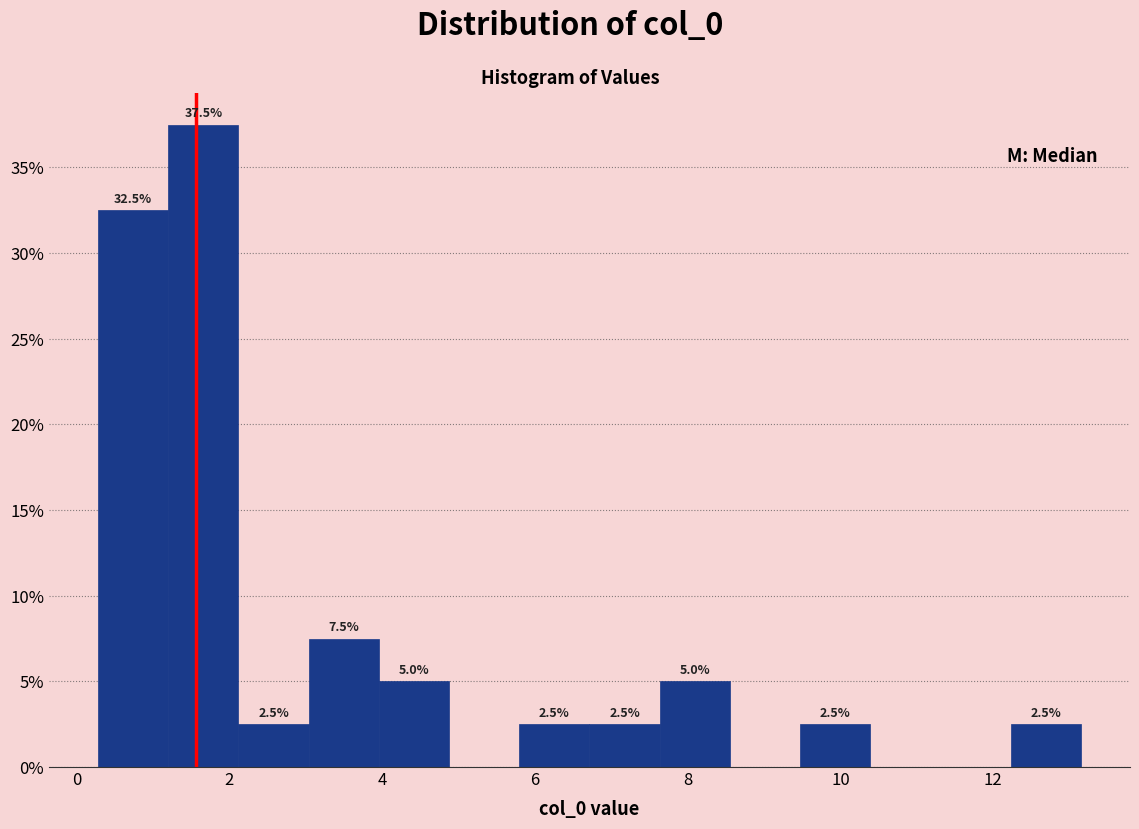

Over which range of the x-axis is the bar tallest?

1.2 to 2.2